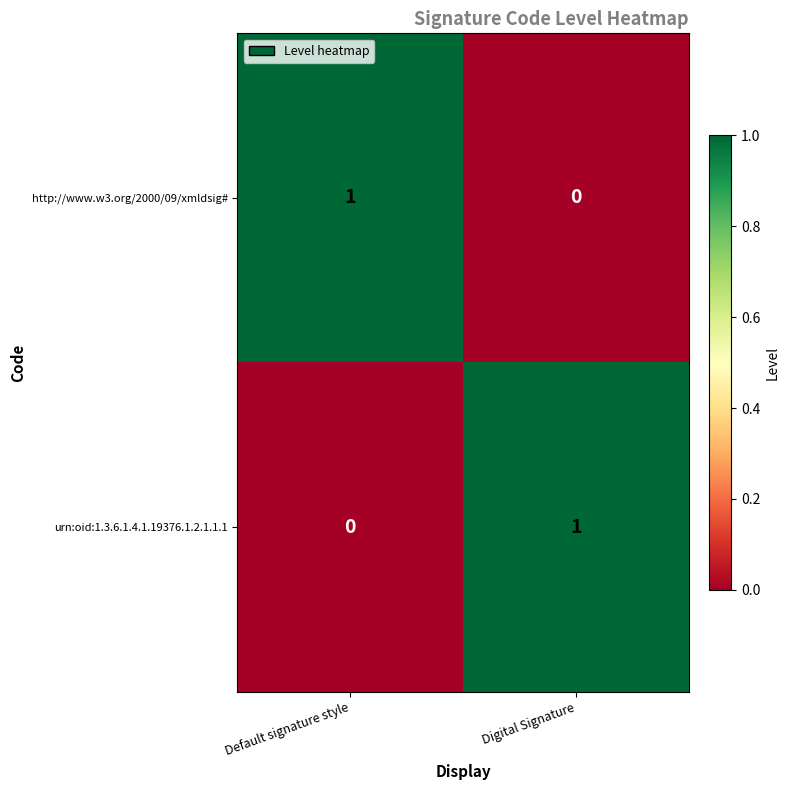

Which category has the lowest value in the http://www.w3.org/2000/09/xmldsig# series?

Digital Signature